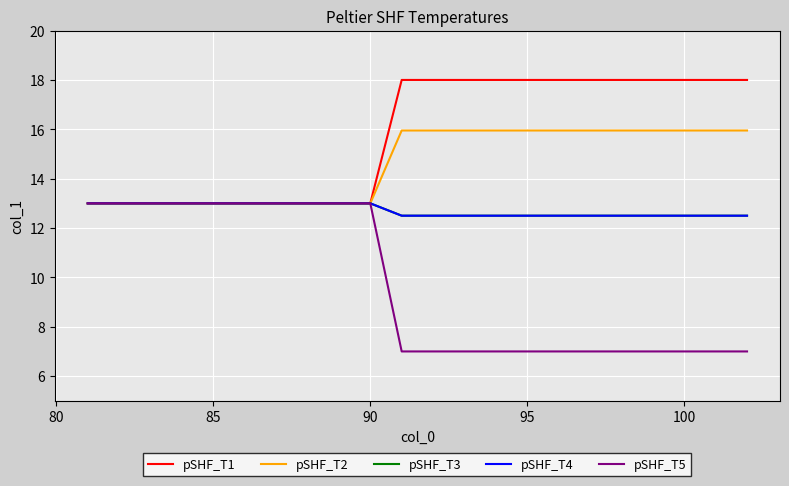

How many lines are shown in the chart?

5